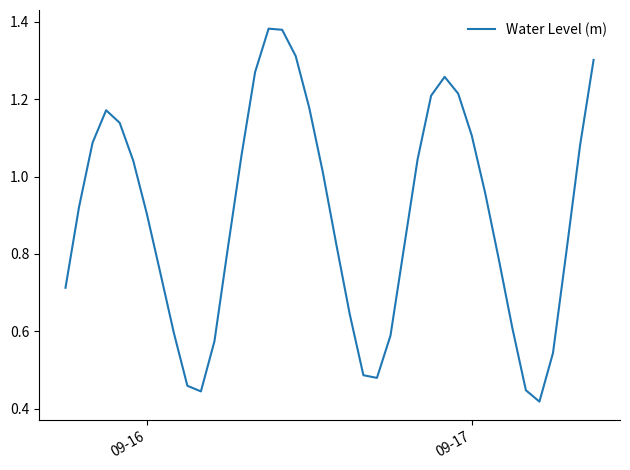

True or false: there are more than 1 points higher than both neighbors.

True